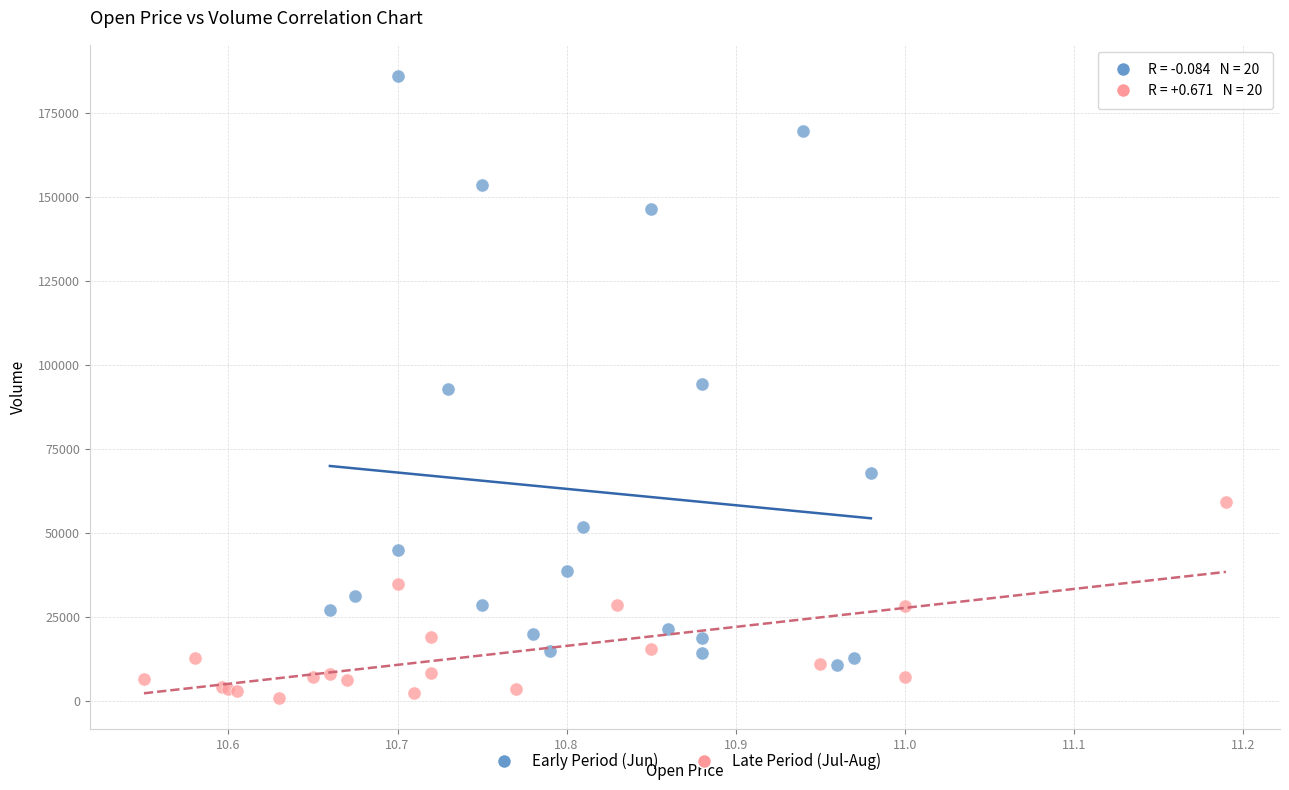

Which series reaches the maximum Y coordinate?

Early Period (Jun)